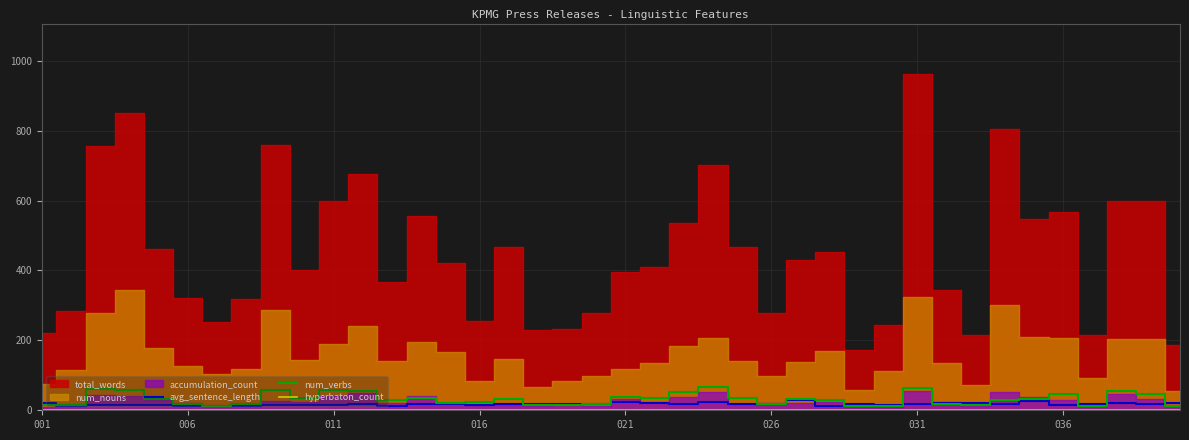

What is the lowest value of the num_verbs series?

11.0